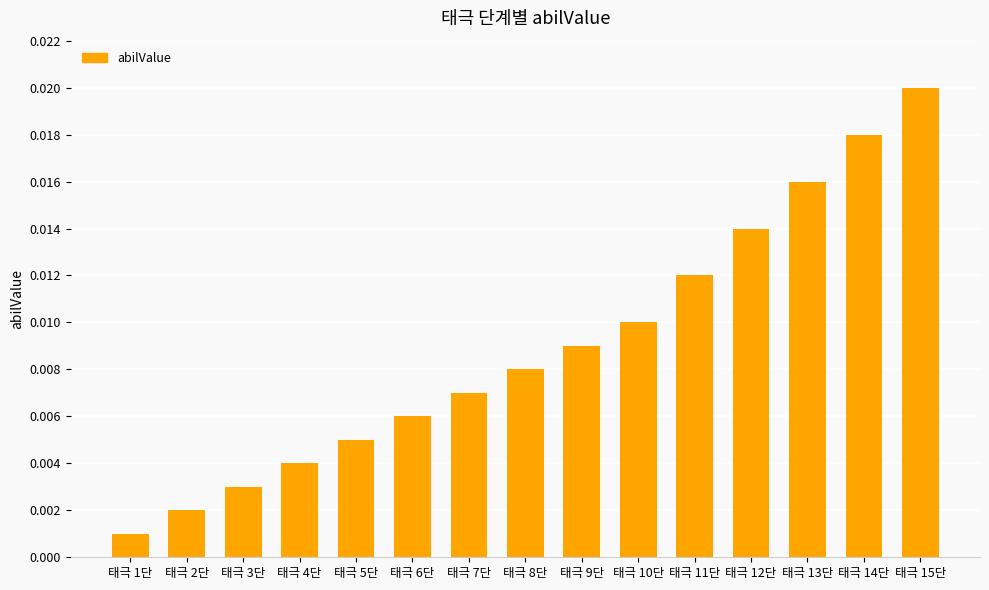

What is the label of the 15th bar from the right?

태극 1단